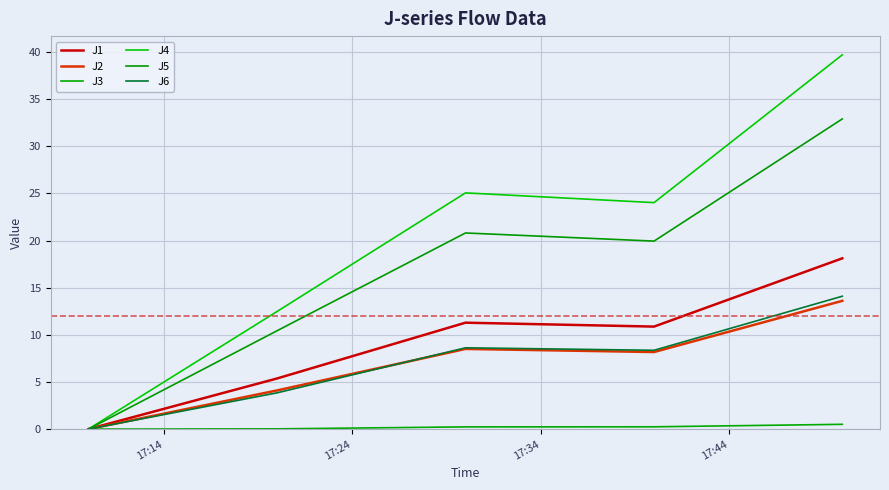

What is the label of the 4th point from the right?

17:24